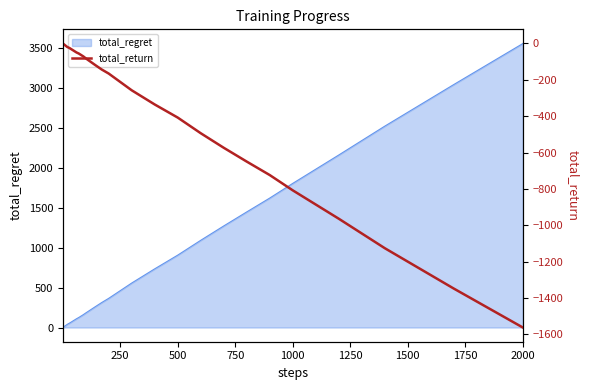

True or false: total_regret has a value of 117 at 250.

False